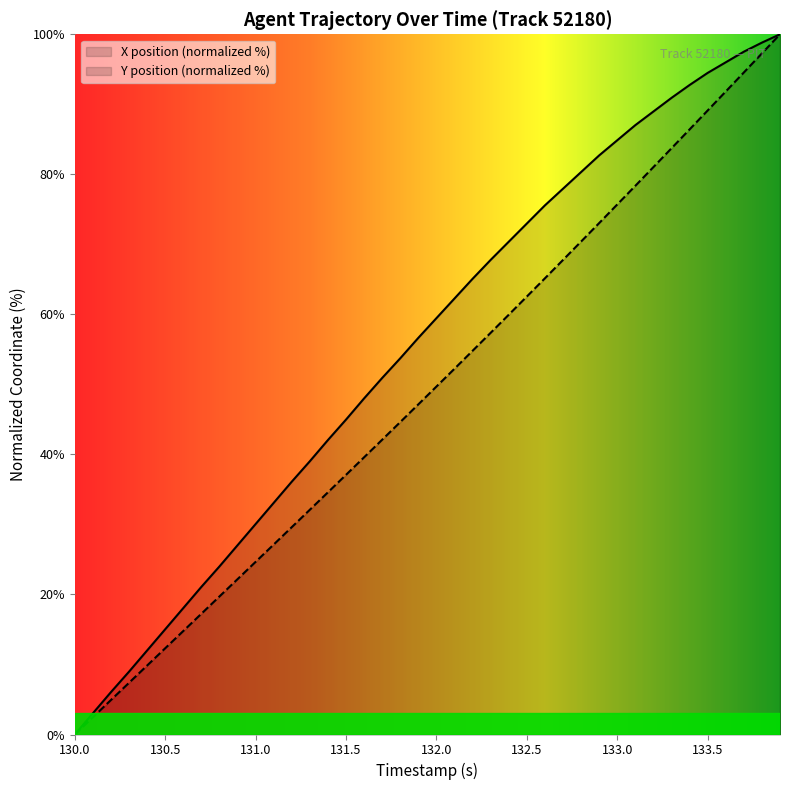

True or false: X and Y cross at least once.

False